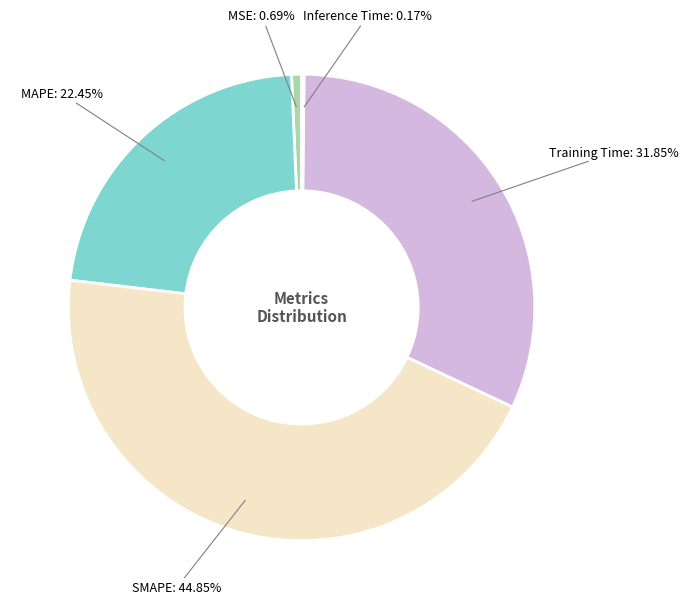

Which has a higher value, MAPE or Training Time?

Training Time